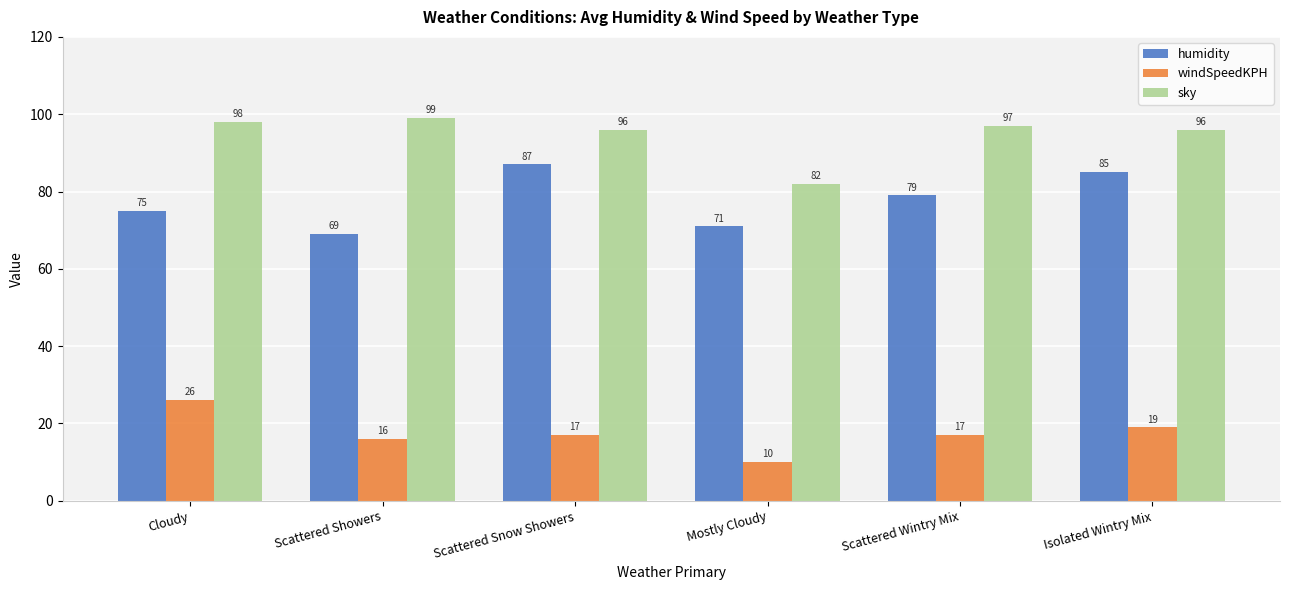

How many groups of bars are there?

6